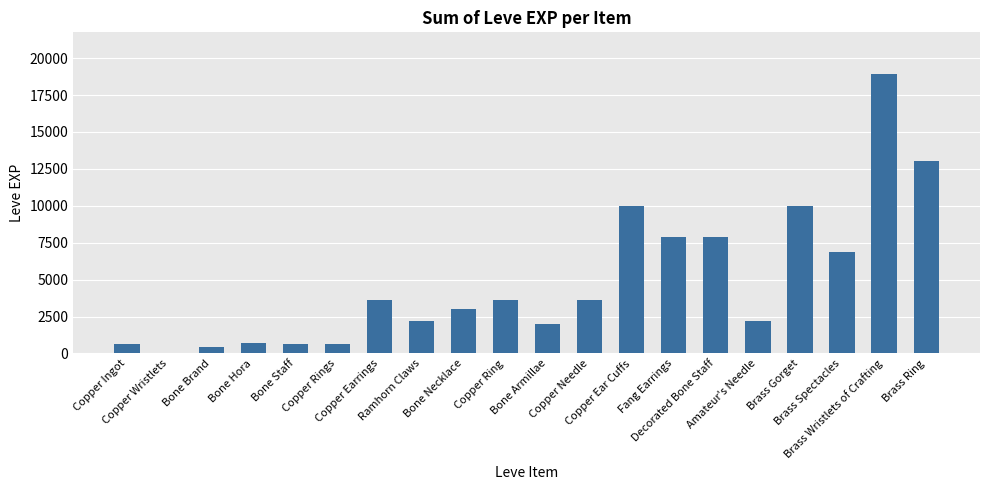

What is the maximum value shown in the chart?

18910